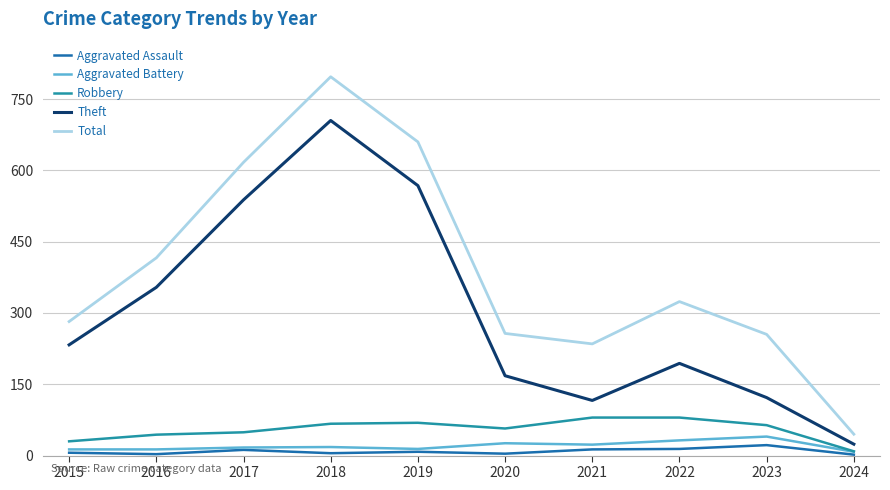

At which label does Total first exceed 324?

2016